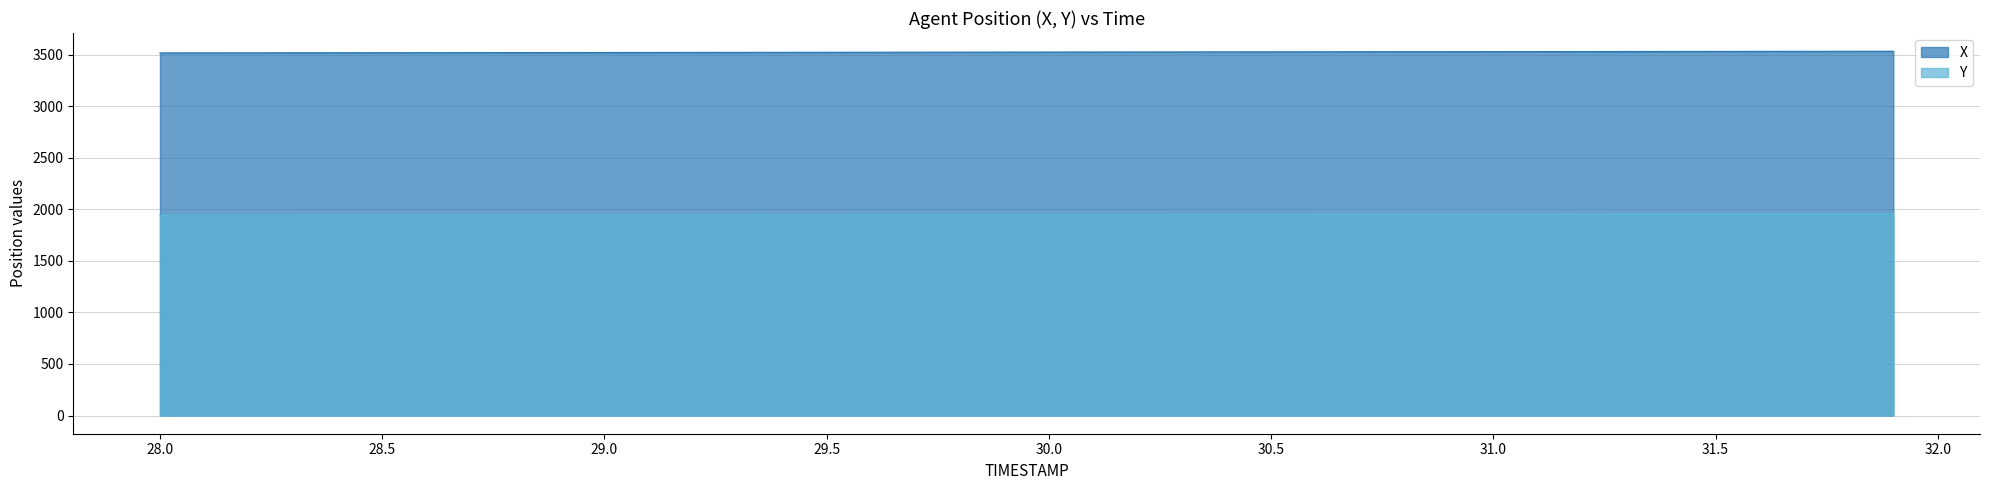

True or false: Y and X intersect in this chart.

False